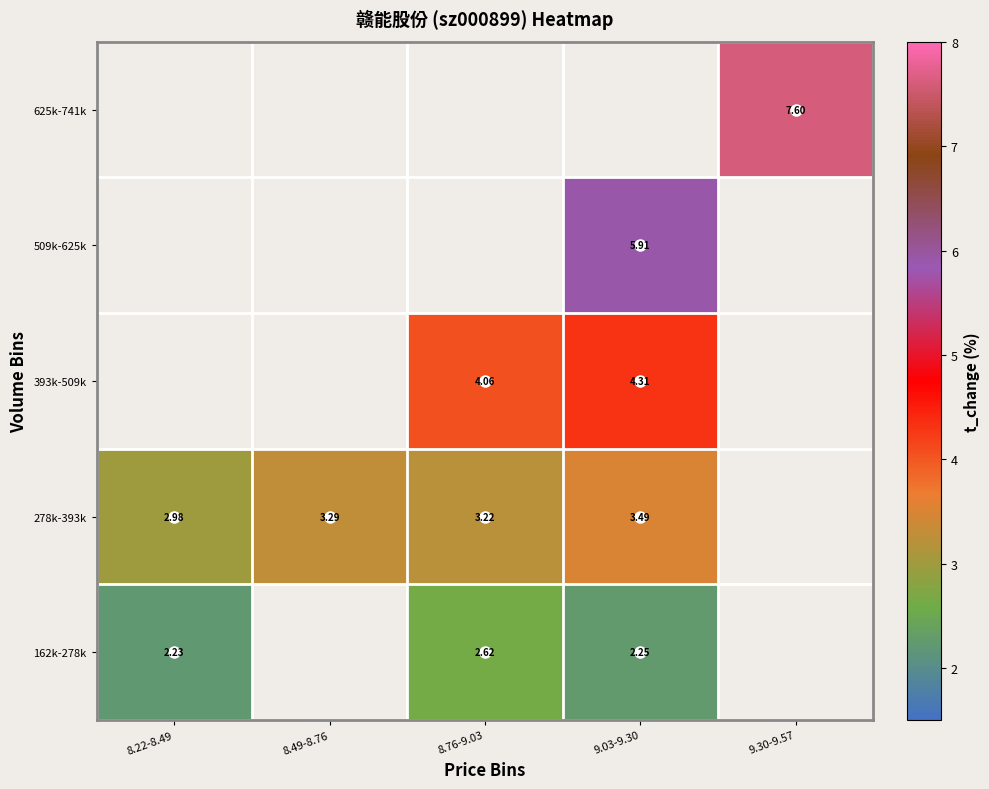

What is the minimum value shown in the chart?

2.2